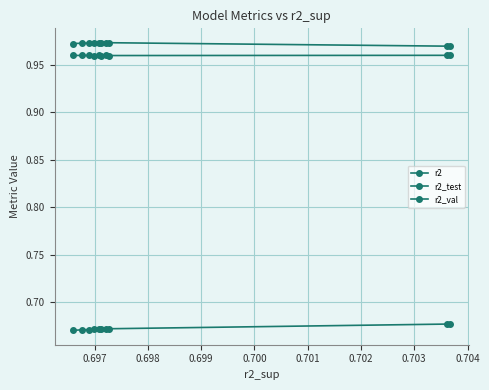

What are all the series names shown in the legend?

r2, r2_test, r2_val